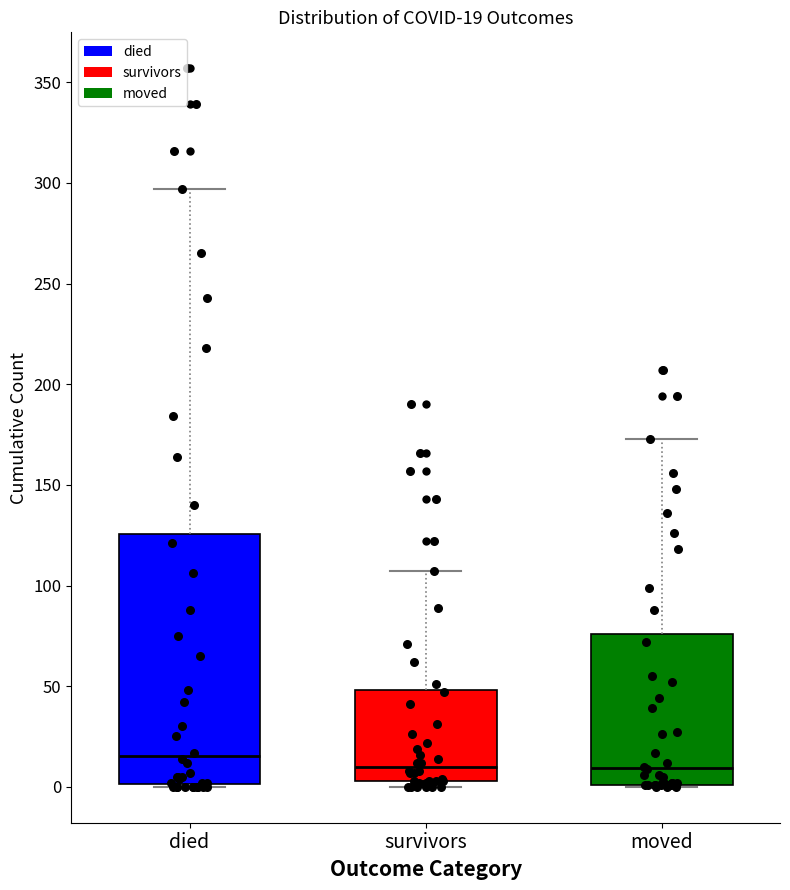

Which box has the highest median line?

died